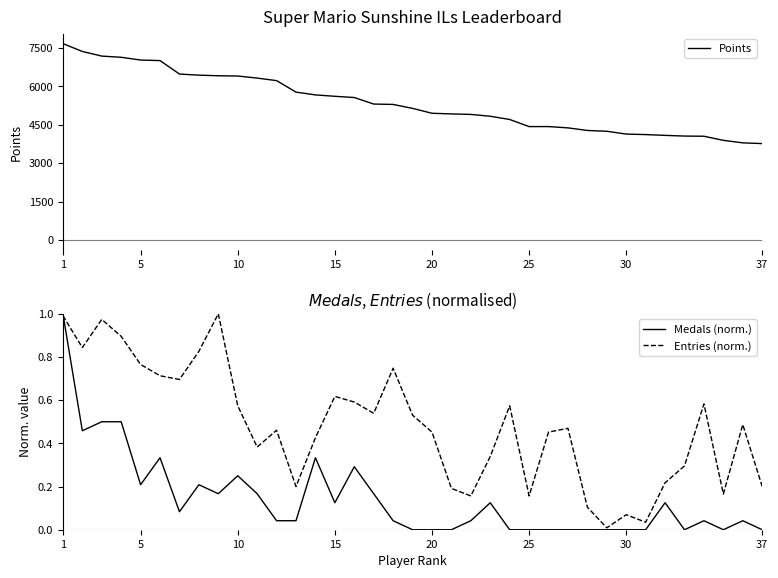

The value of Medals (norm.) at 1 is 1.0. True or false?

True